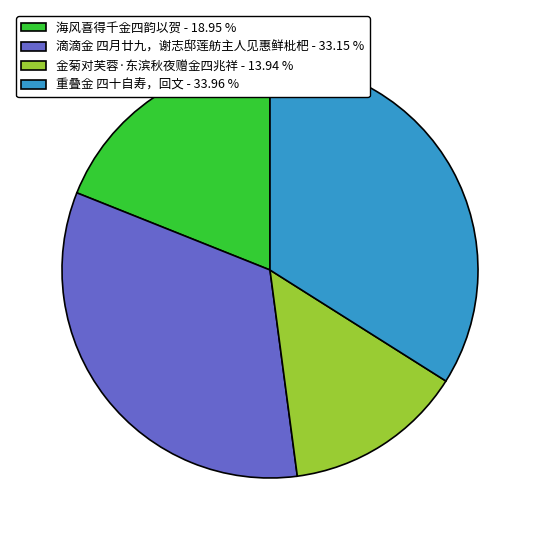

Is 滴滴金 四月廿九，谢志邸莲舫主人见惠鲜枇杷 - 33.15 % the majority of the pie?

No